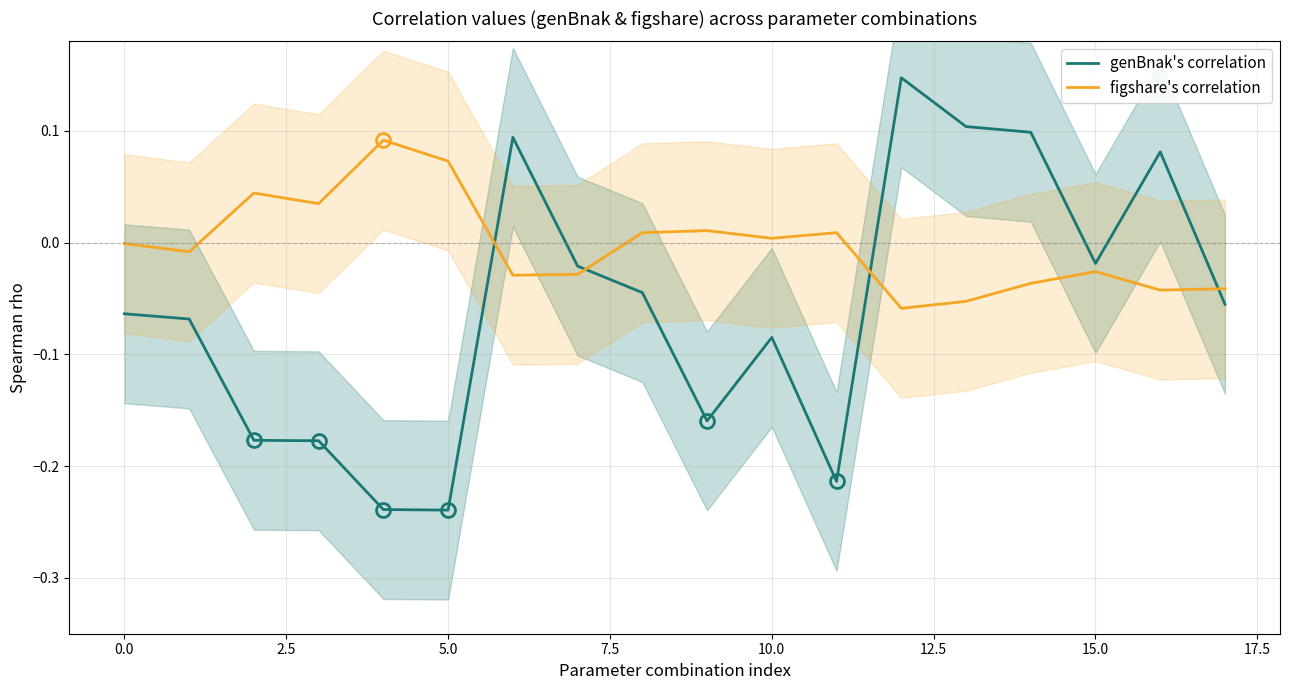

Reading left to right, what are all the values shown in this chart?

genBnak's correlation: -0.1	-0.1	-0.2	-0.2	-0.2	-0.2	0.1	-0.0	-0.0	-0.2	-0.1	-0.2	0.1	0.1	0.1	-0.0	0.1	-0.1
figshare's correlation: -0.0	-0.0	0.0	0.0	0.1	0.1	-0.0	-0.0	0.0	0.0	0.0	0.0	-0.1	-0.1	-0.0	-0.0	-0.0	-0.0